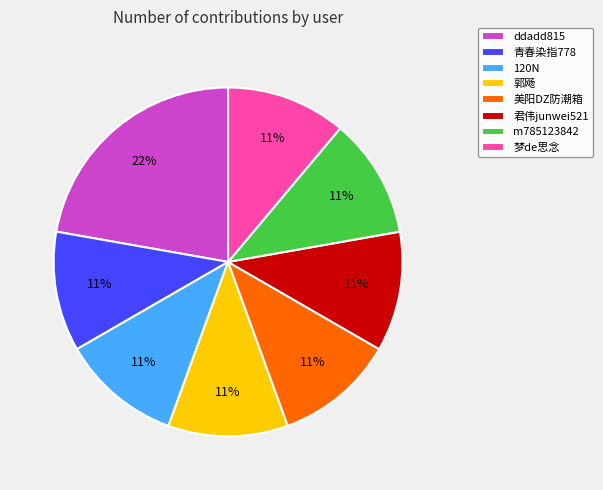

Is the sum of 君伟junwei521 and 美阳DZ防潮箱 greater than half?

No